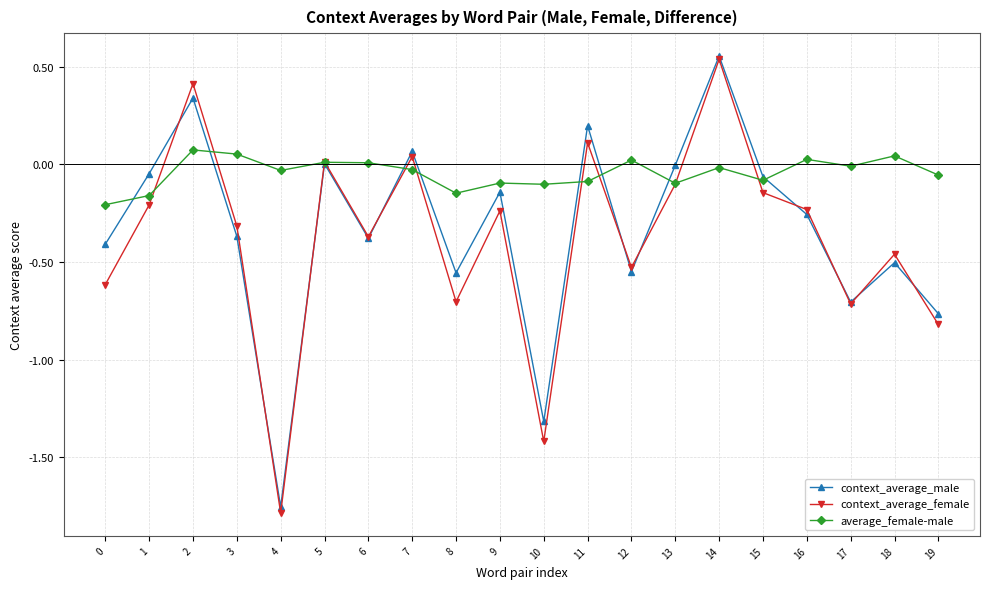

Which series has the widest spread of values?

context_average_female